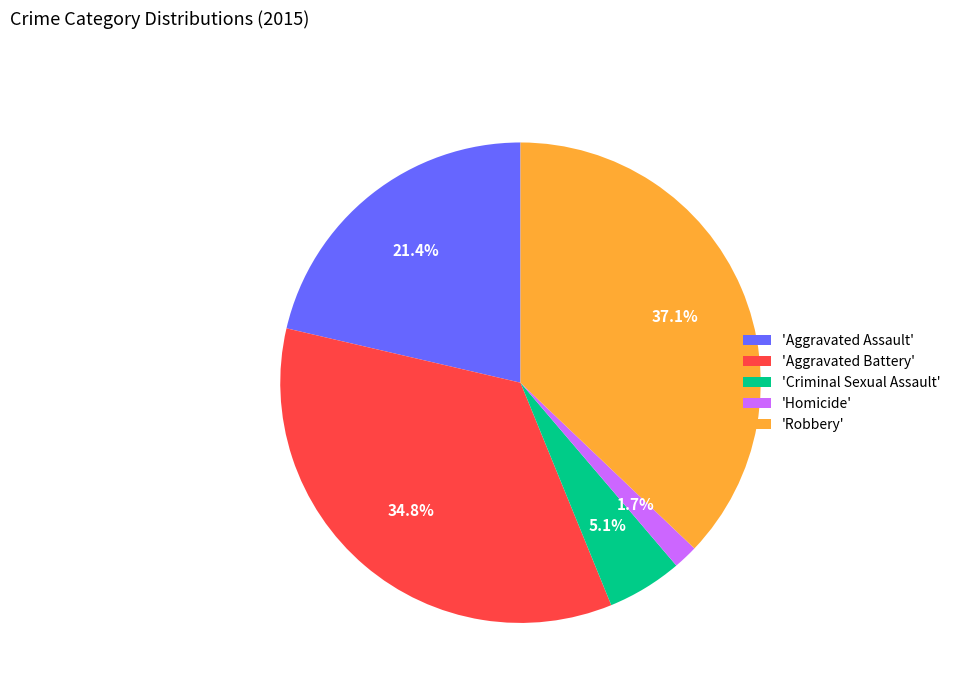

Does any single category account for the majority?

No